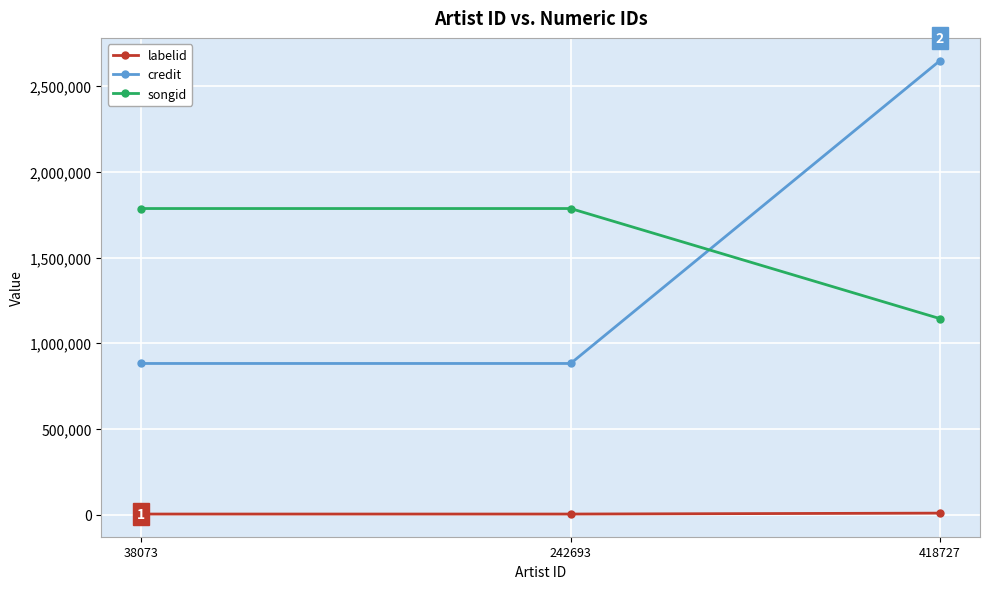

Count the labelid values in the range 3499 to 8848.

3